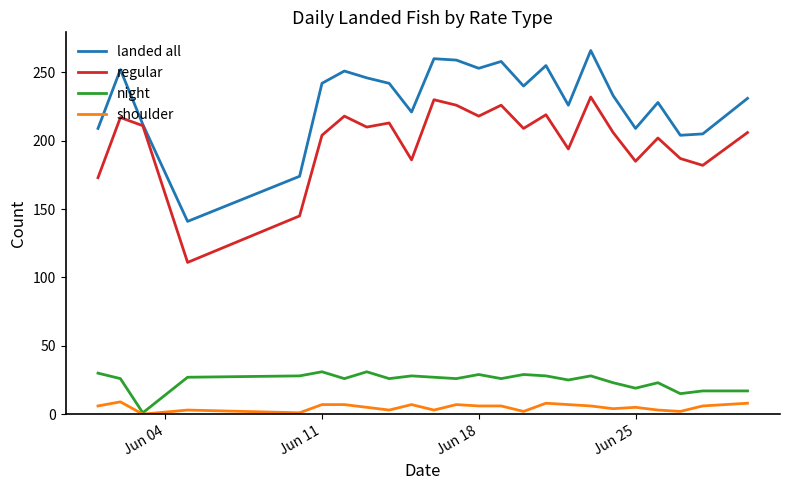

True or false: night has more than 2 interior local peaks.

True